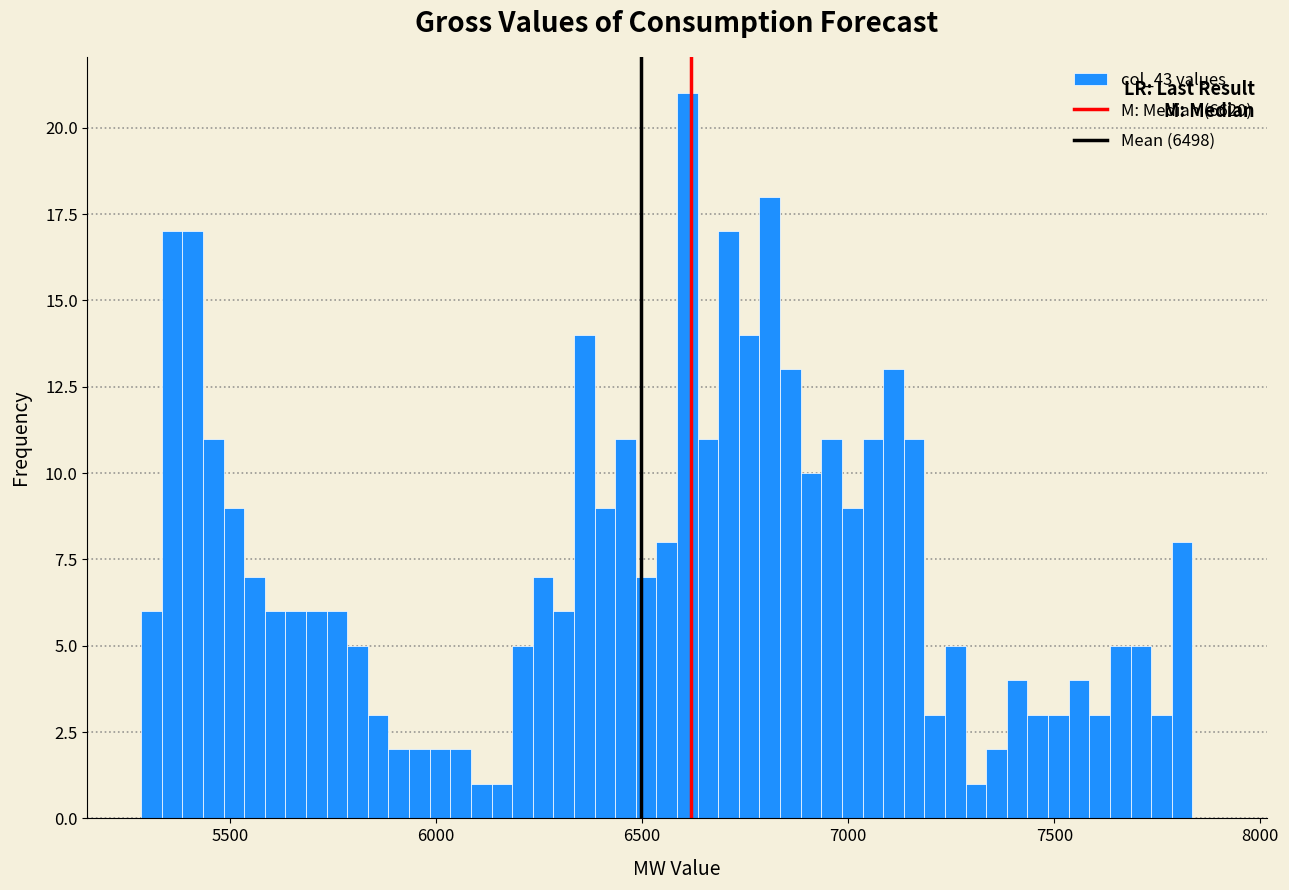

Around what value on the x-axis is the tallest bar? Give the approximate position of its centre, as read against the axis.

6600